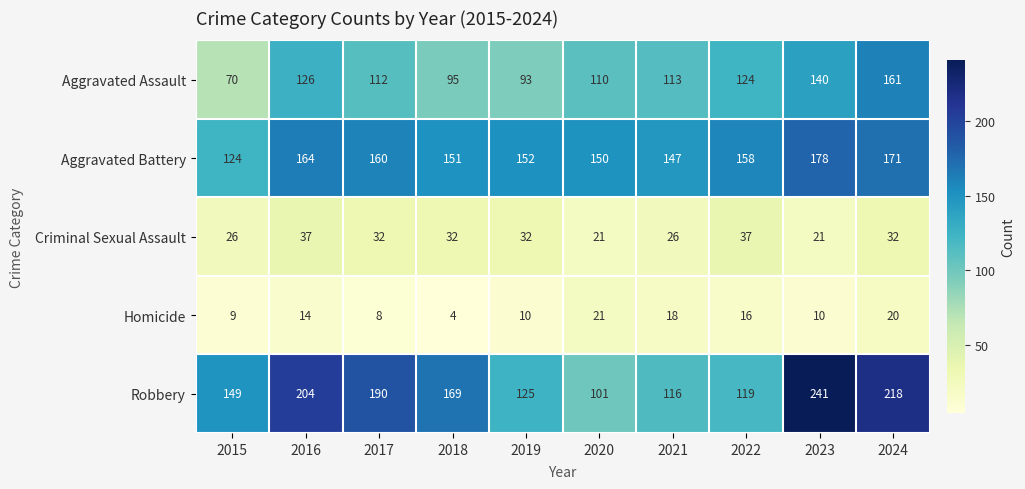

What is the spread (max minus min) of values at 2024?

198